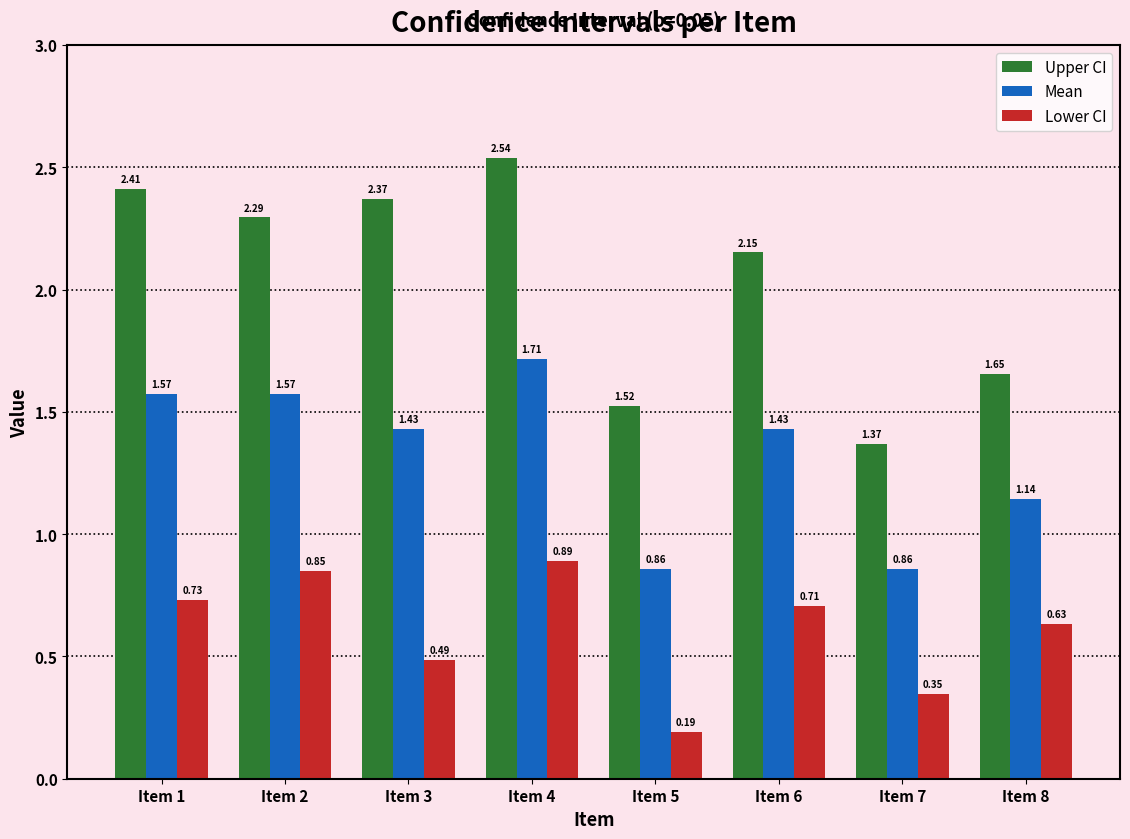

Does the chart contain stacked bars?

No